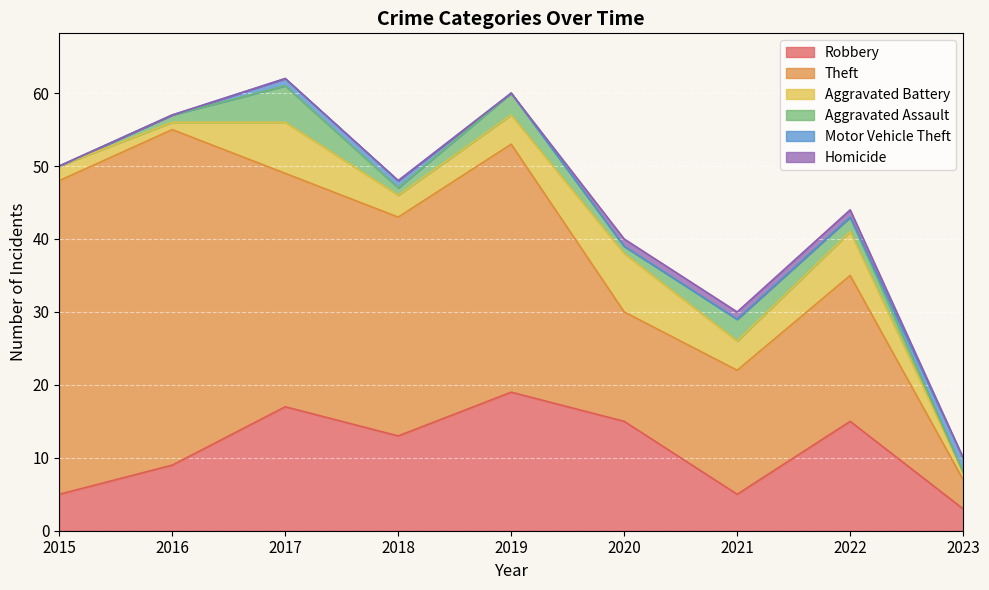

Reading left to right, transcribe all the data shown in this chart.

Robbery: 5	9	17	13	19	15	5	15	3
Theft: 43	46	32	30	34	15	17	20	4
Aggravated Battery: 2	1	7	3	4	8	4	6	1
Aggravated Assault: 0	1	5	1	3	1	3	2	0
Motor Vehicle Theft: 0	0	1	1	0	0	0	0	2
Homicide: 0	0	0	0	0	1	1	1	0